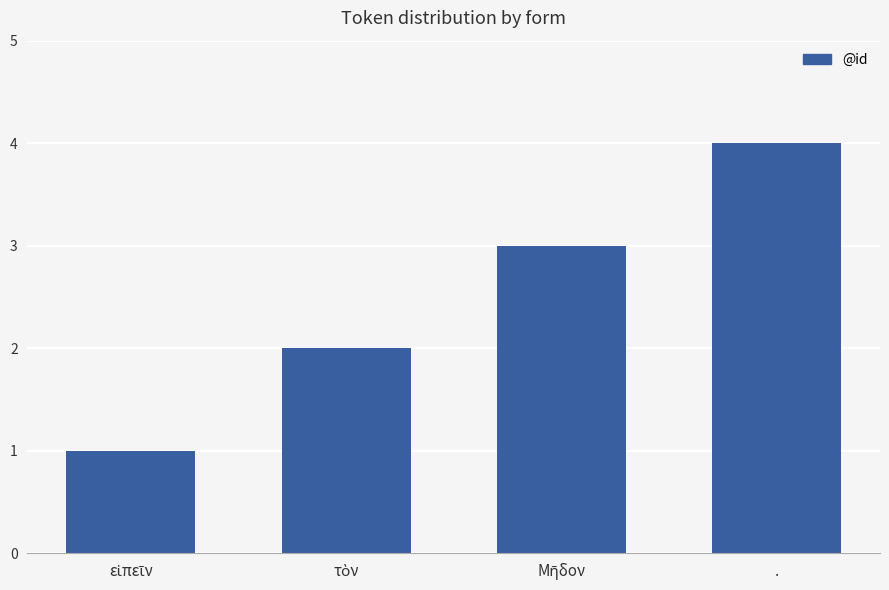

What is the approximate value at .?

4